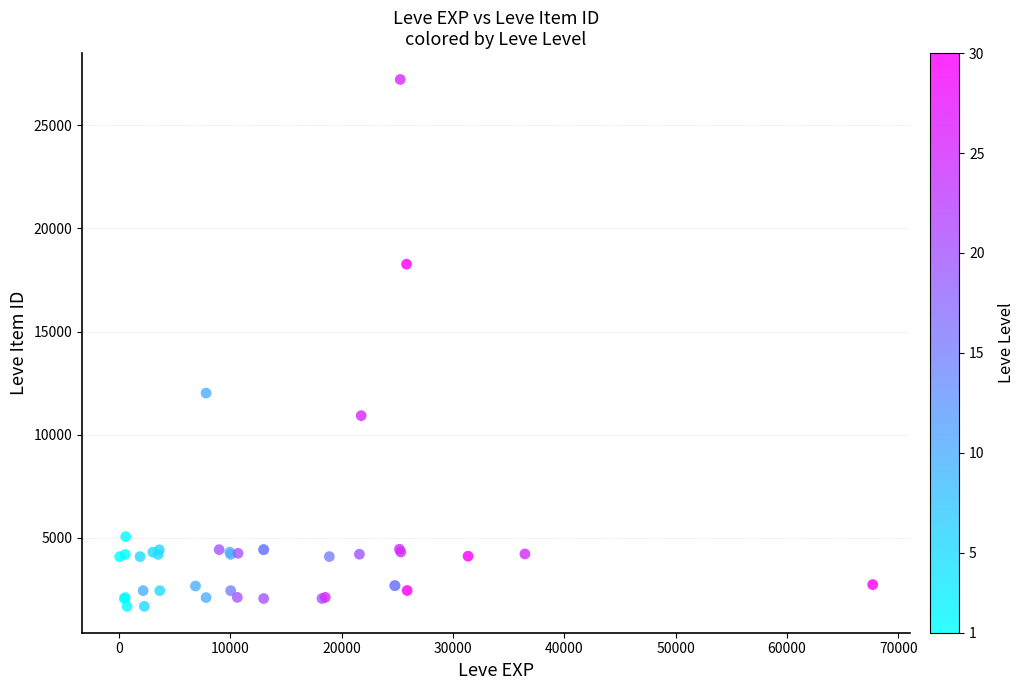

What Y value in the scatter plot is closest to 14448?

12018